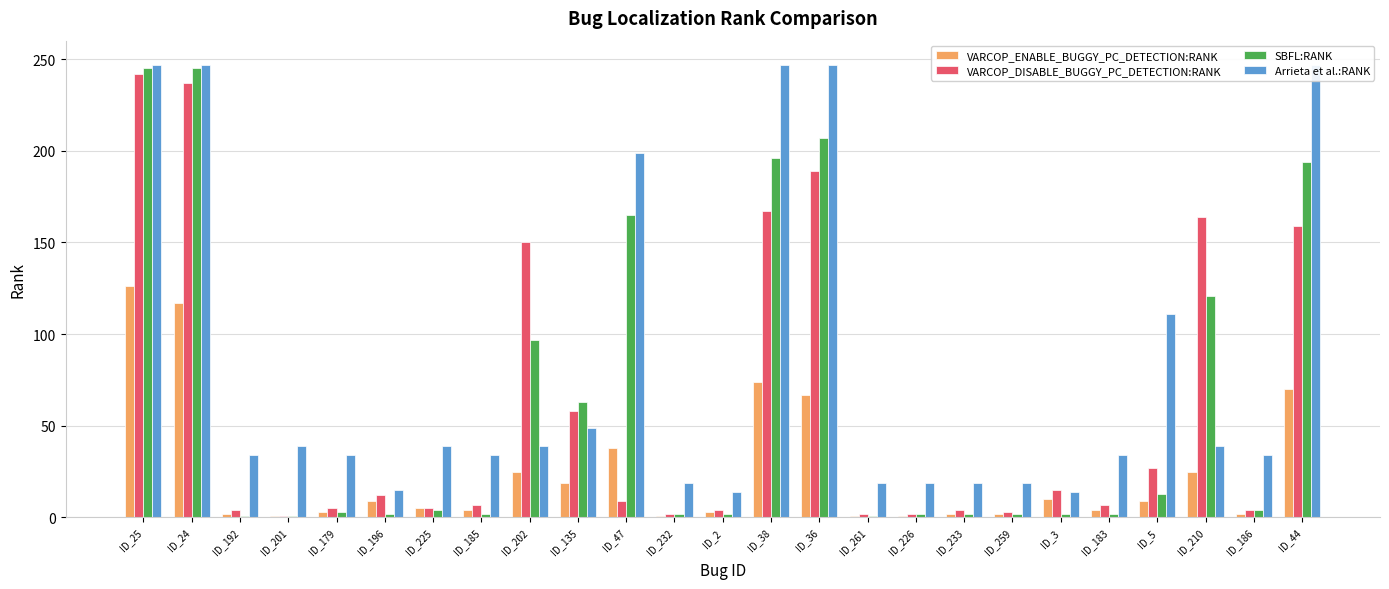

What is the value of the Arrieta et al.:RANK bar at the 14th from the left?

247